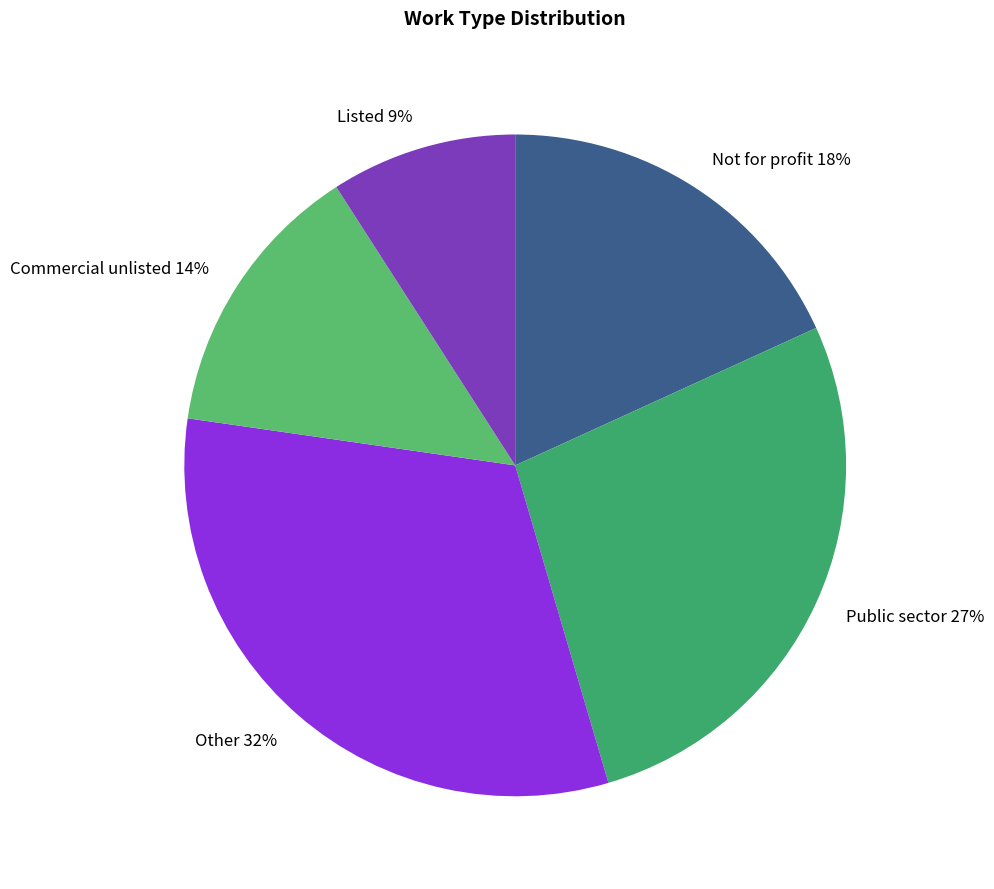

What is the smallest slice in the pie chart?

Listed